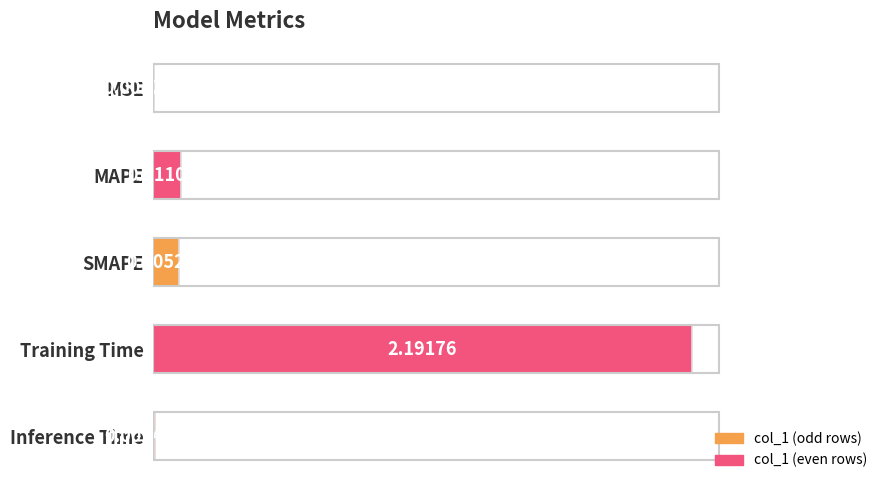

What is the sum of all values?

2.4